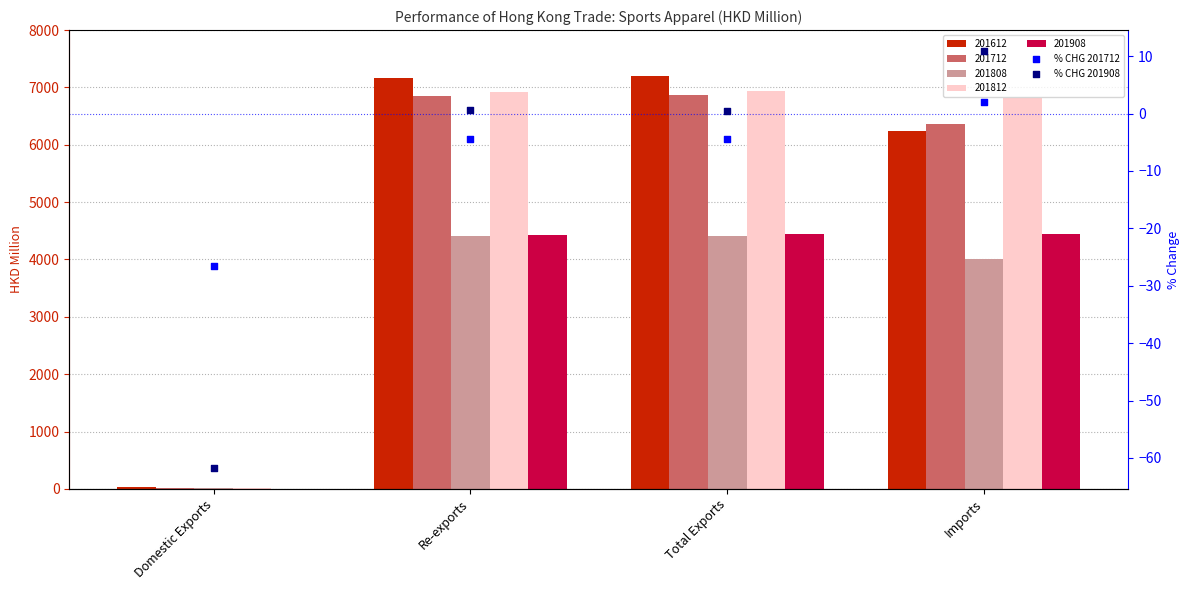

Which series contains the lowest Y value?

% CHG 201908